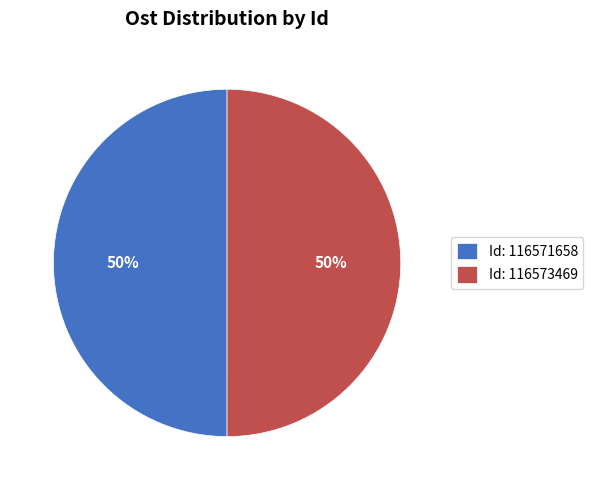

Approximately how many times larger is the value at Id: 116573469 compared to Id: 116571658?

1.0